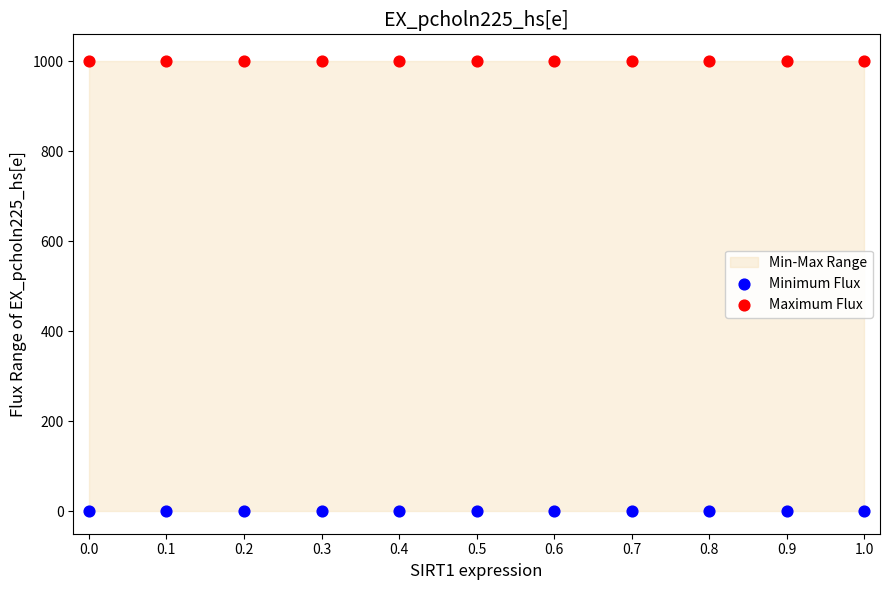

Which series reaches the minimum Y coordinate?

Minimum Flux